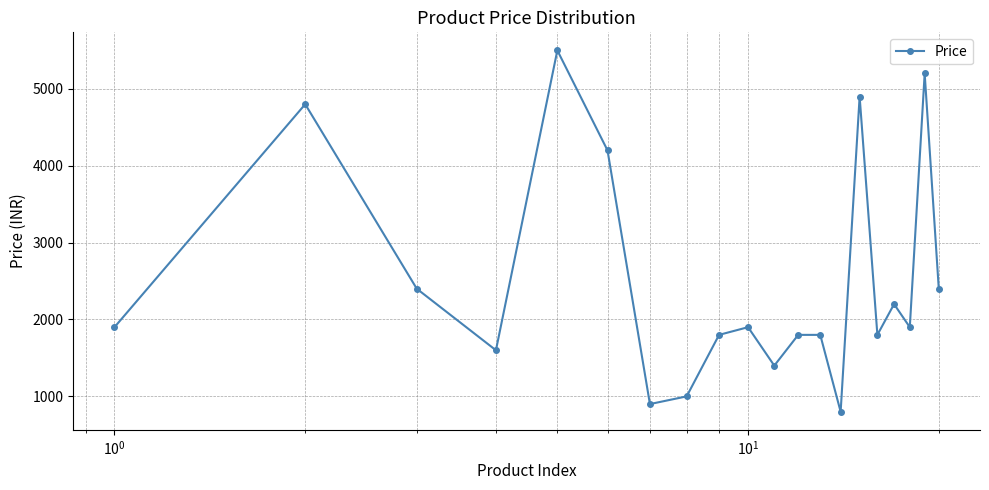

Does the chart display data point markers on the line(s)?

Yes